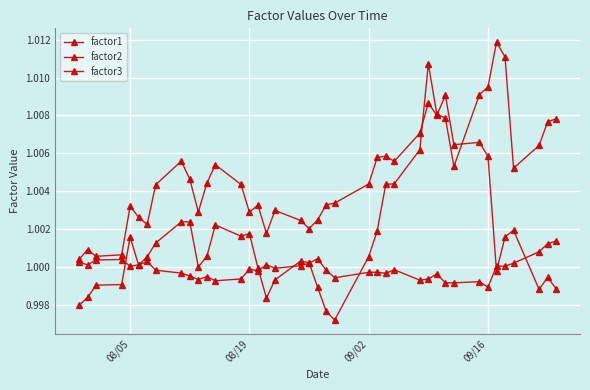

Where do factor2 and factor1 first cross each other?

09/16 and 4